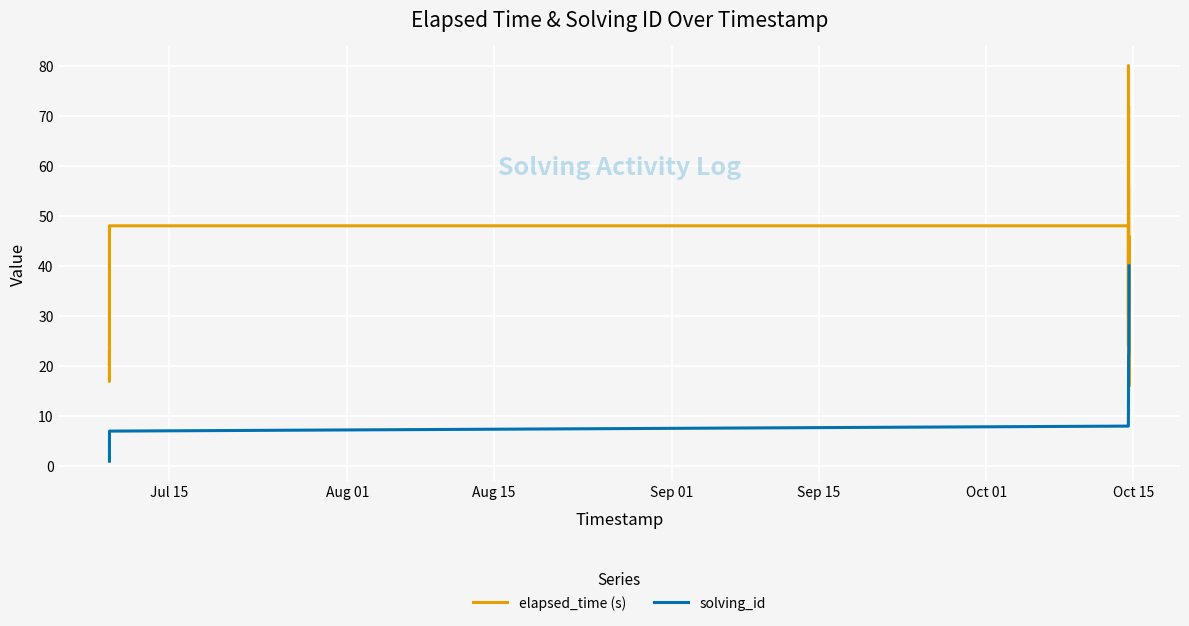

What is the highest value of the solving_id series?

40